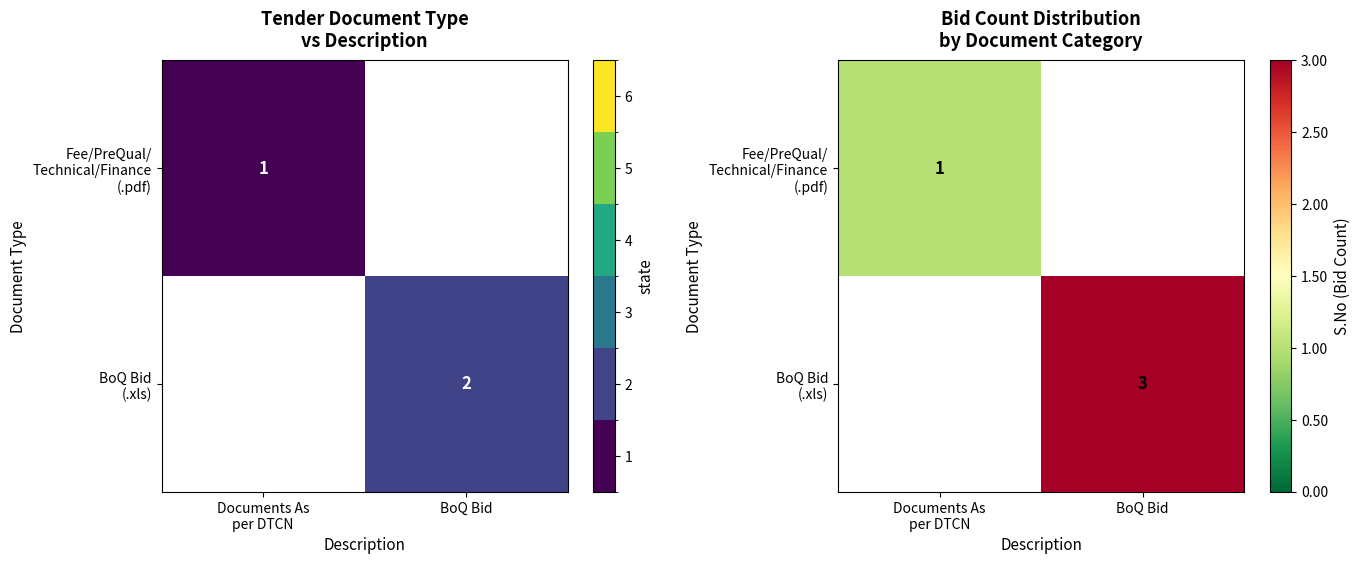

Is the value of BoQ Bid (.xls) at BoQ Bid greater than the value of Fee/PreQual/ Technical/Finance (.pdf) at BoQ Bid?

No